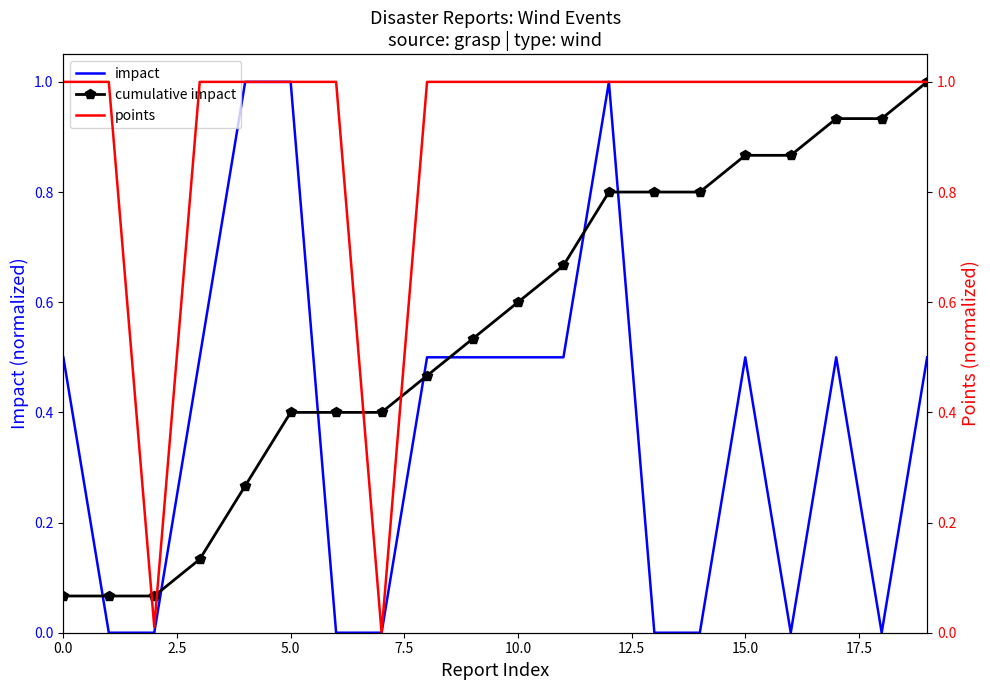

What is the value of the points point at the 4th from the left?

1.0